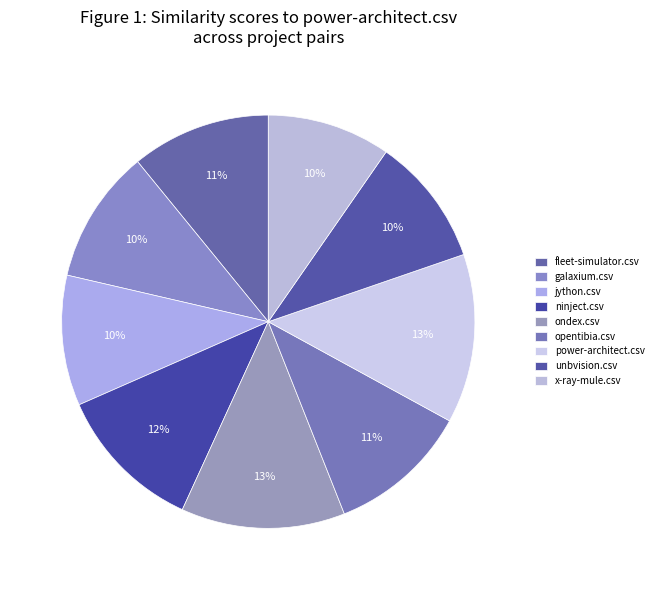

Which category has the smallest portion of the pie?

x-ray-mule.csv